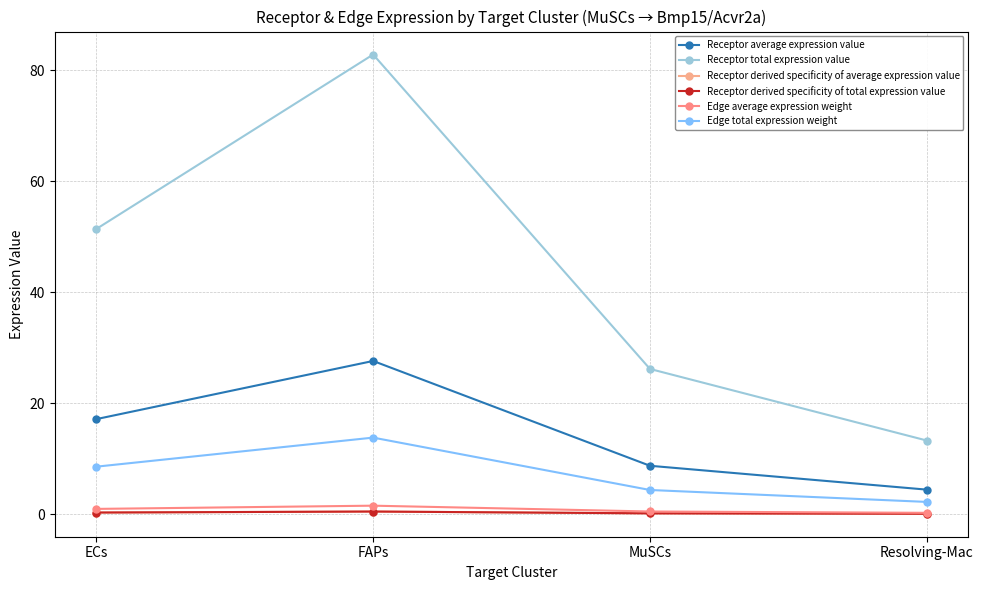

At which label is Receptor derived specificity of total expression value closest to 0?

Resolving-Mac